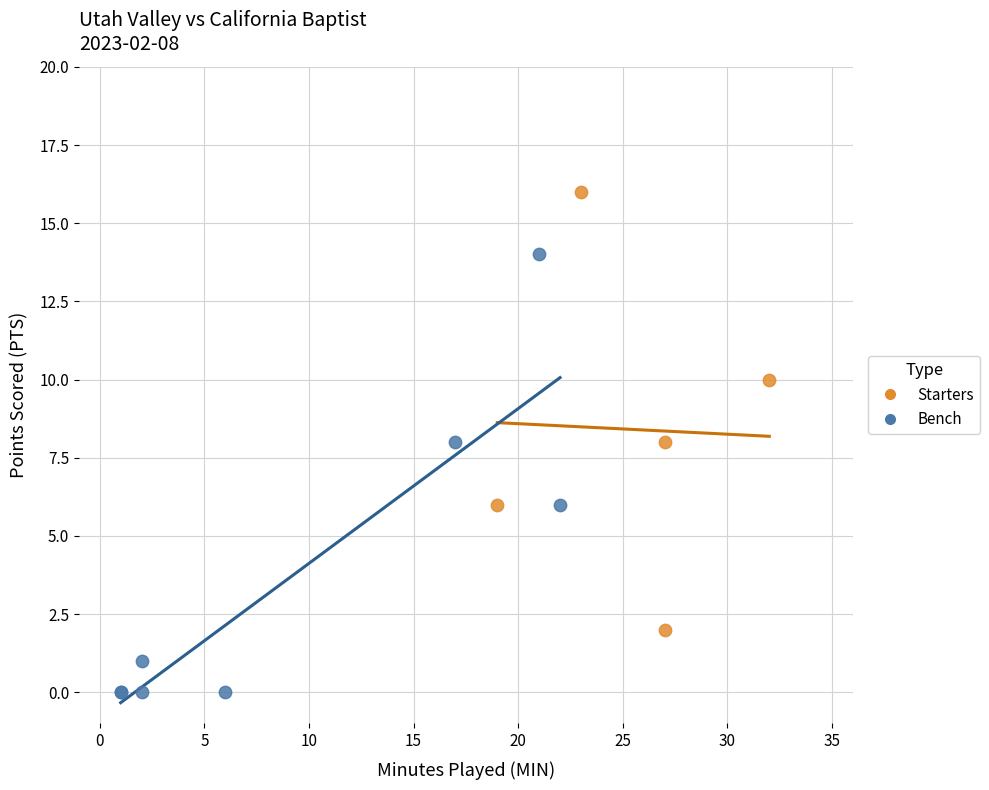

Which series contains the lowest Y value?

Bench